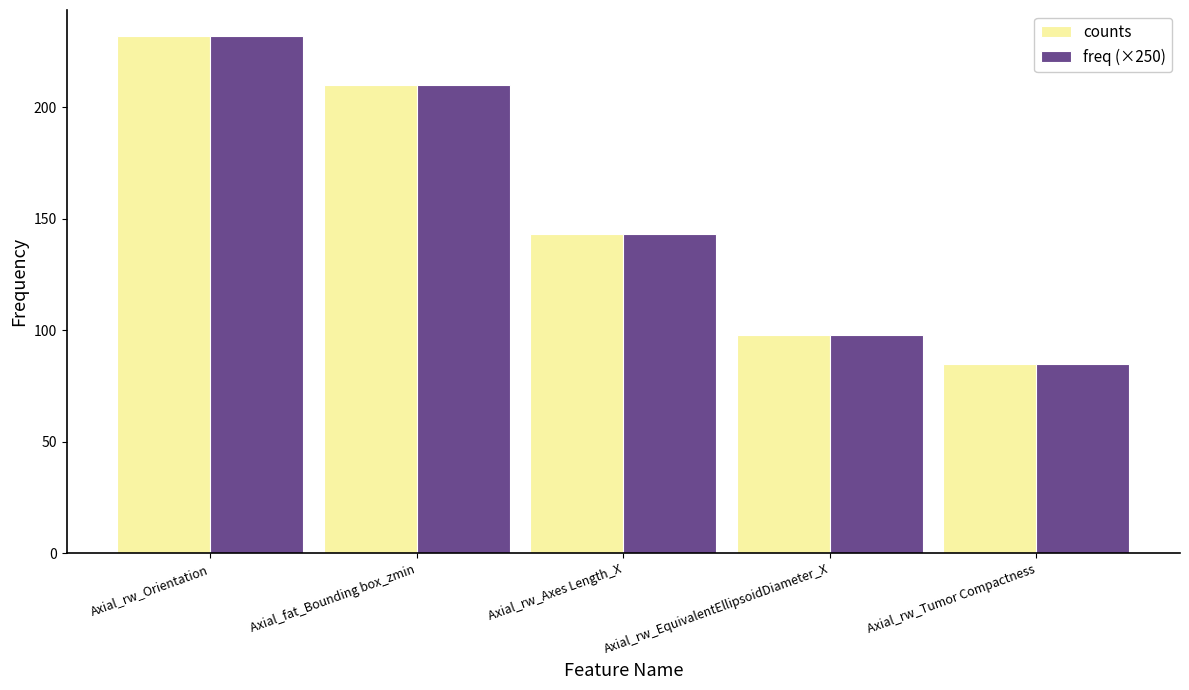

True or false: freq (×250) has a value of 143 at Axial_rw_Axes Length_X.

True